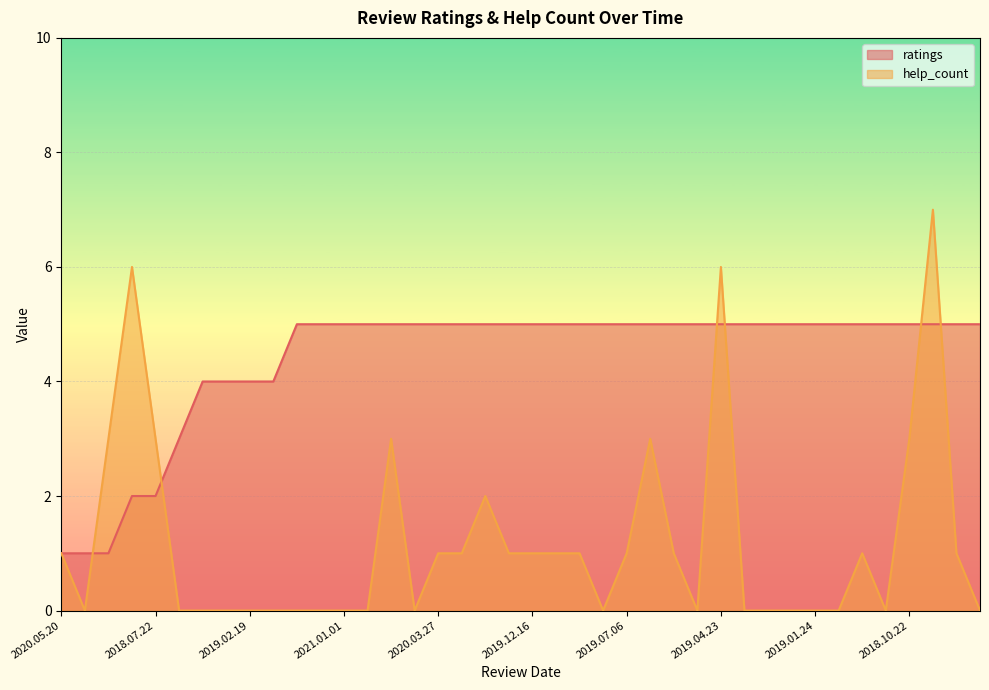

How many intersections are there between ratings and help_count?

6